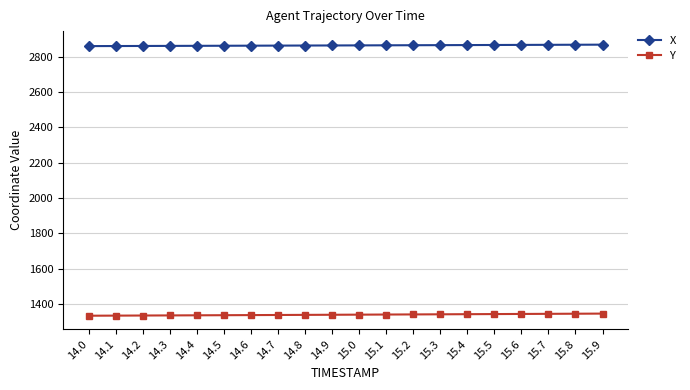

At 15.8, list the series in order from smallest to largest.

Y, X